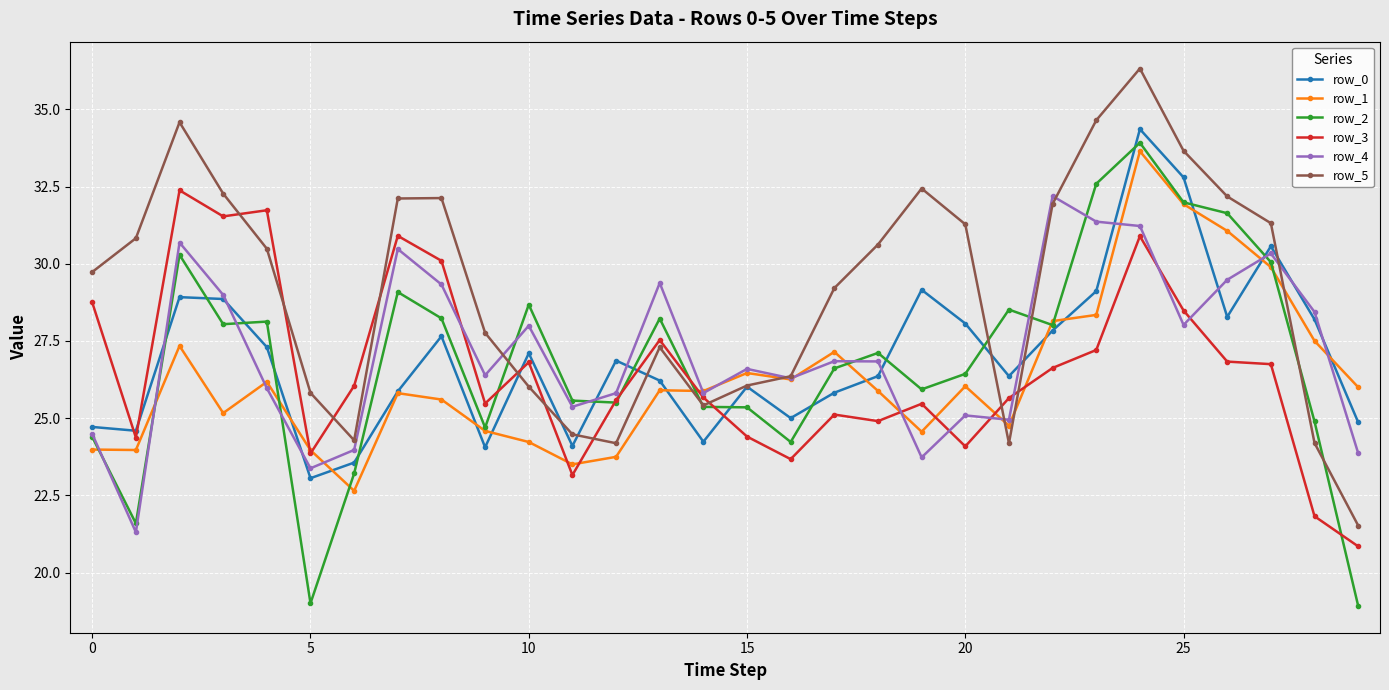

Which series has the largest total across all categories?

row_5